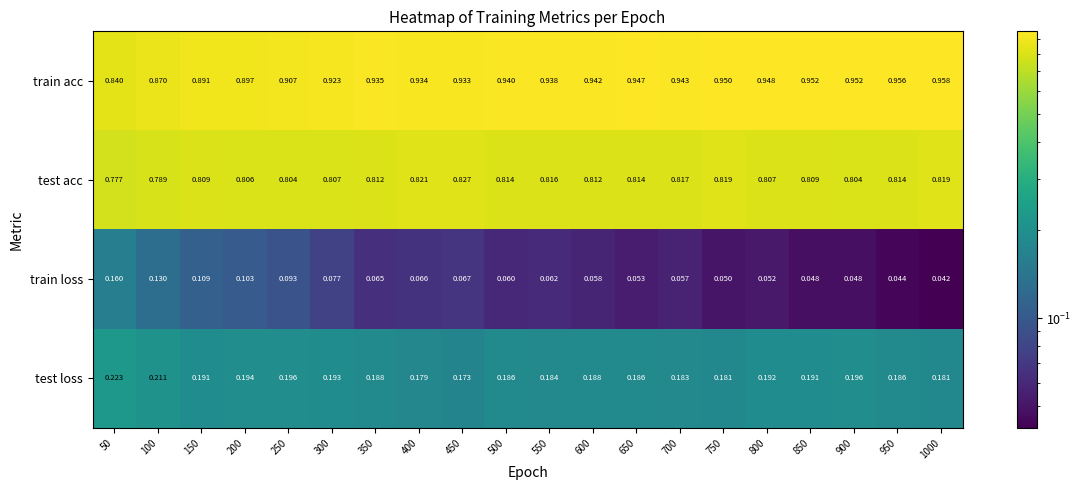

At how many categories does at least one series exceed 0?

20